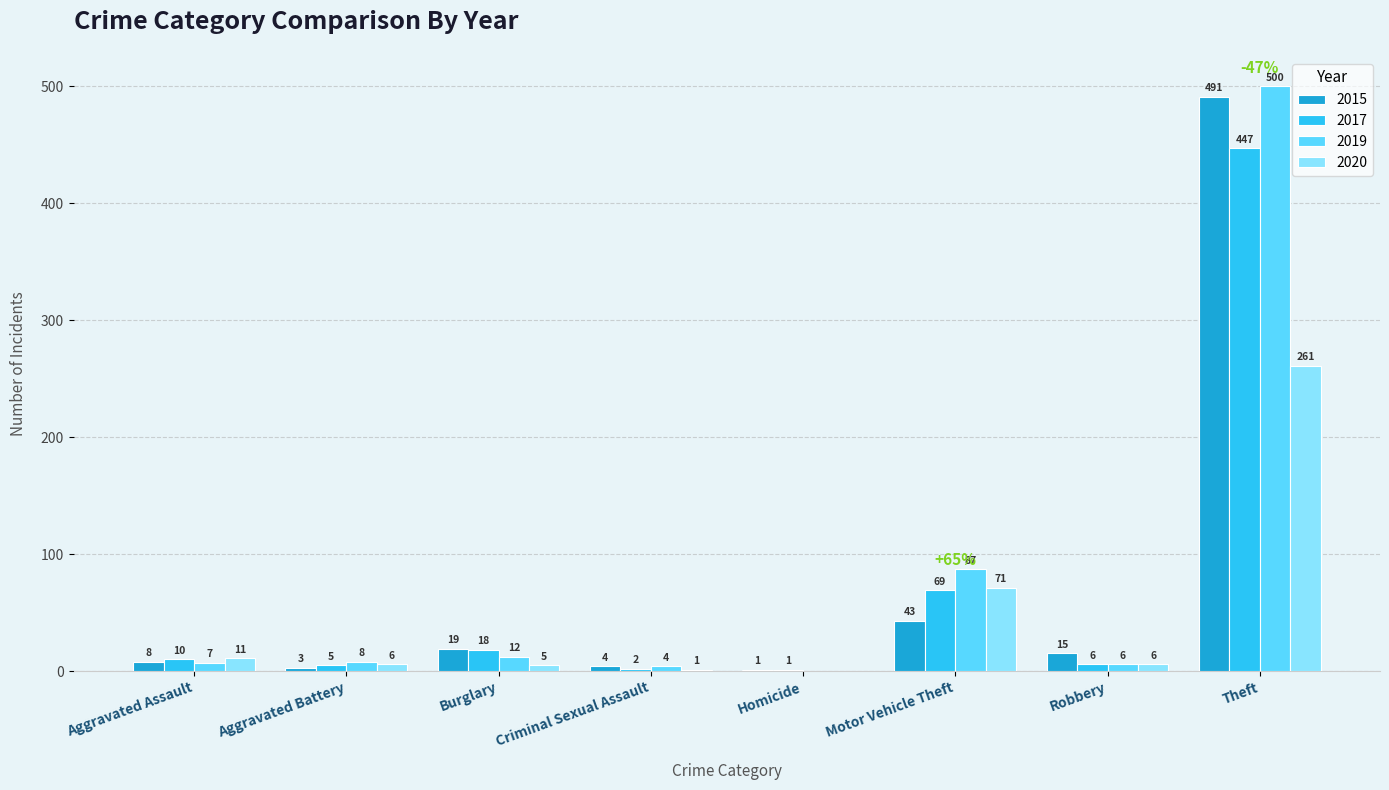

What is the sum of the 2017 values at Aggravated Battery and Robbery?

11